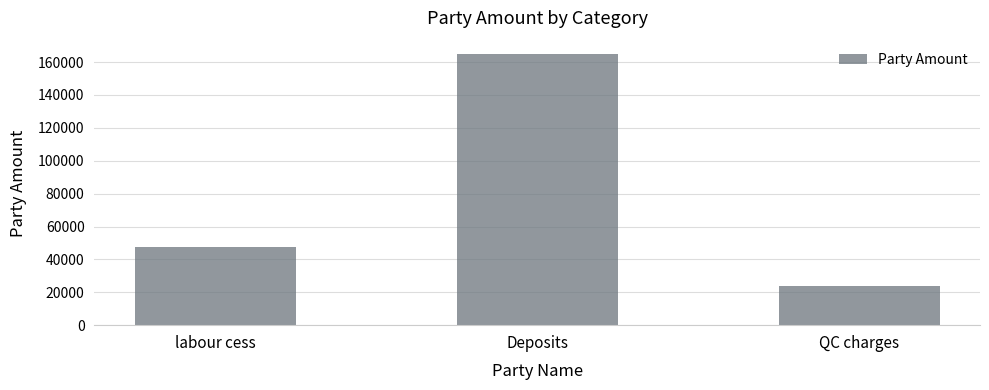

What is the maximum value shown in the chart?

164784